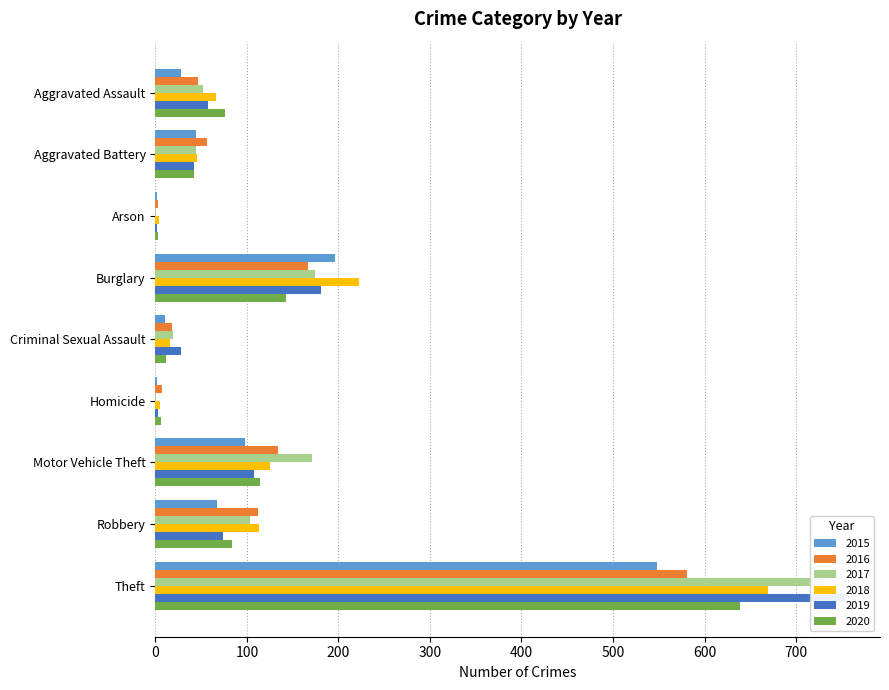

What is the difference between the highest and lowest values at Theft?

206